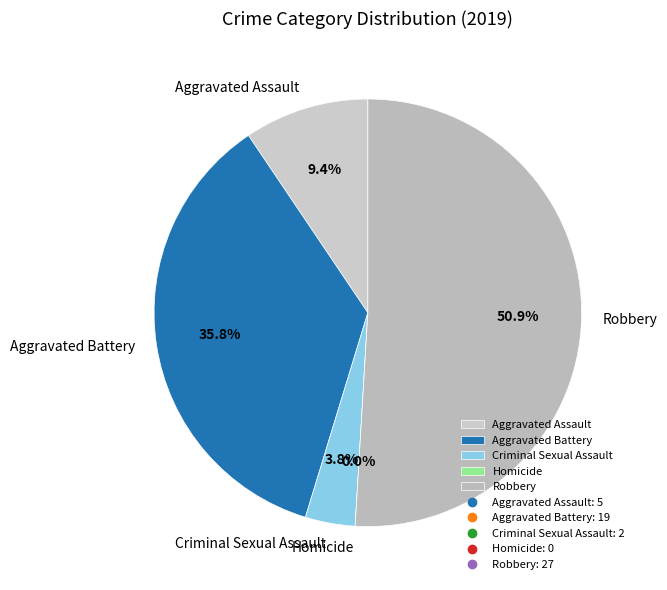

Which slice is the smallest?

Homicide